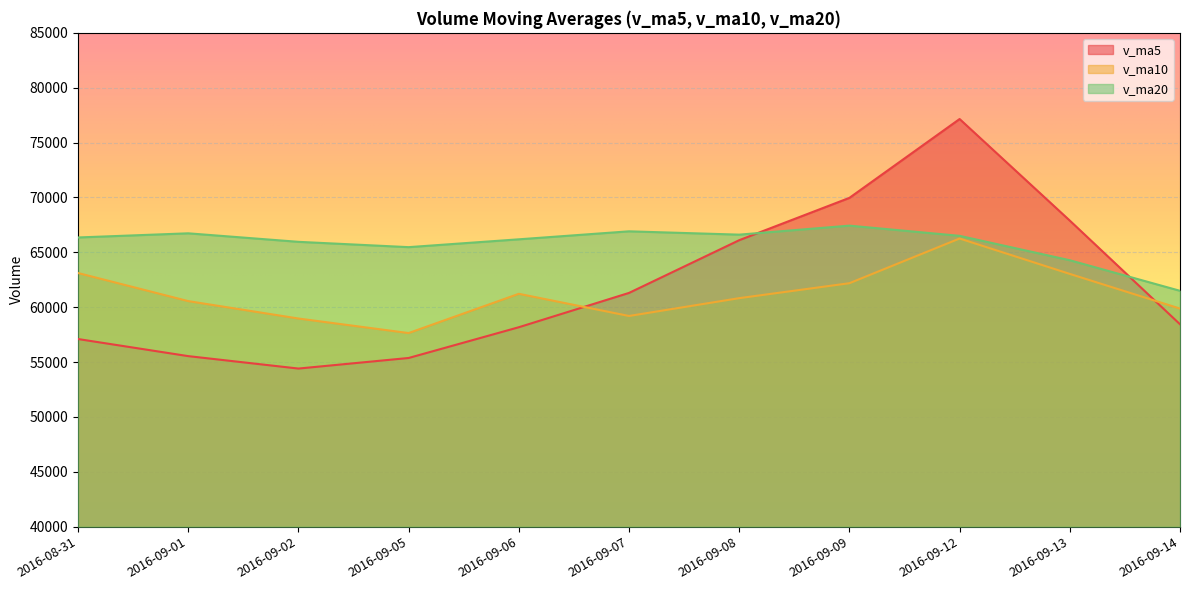

True or false: v_ma5 has a value of 30678.8 at 2016-09-06.

False